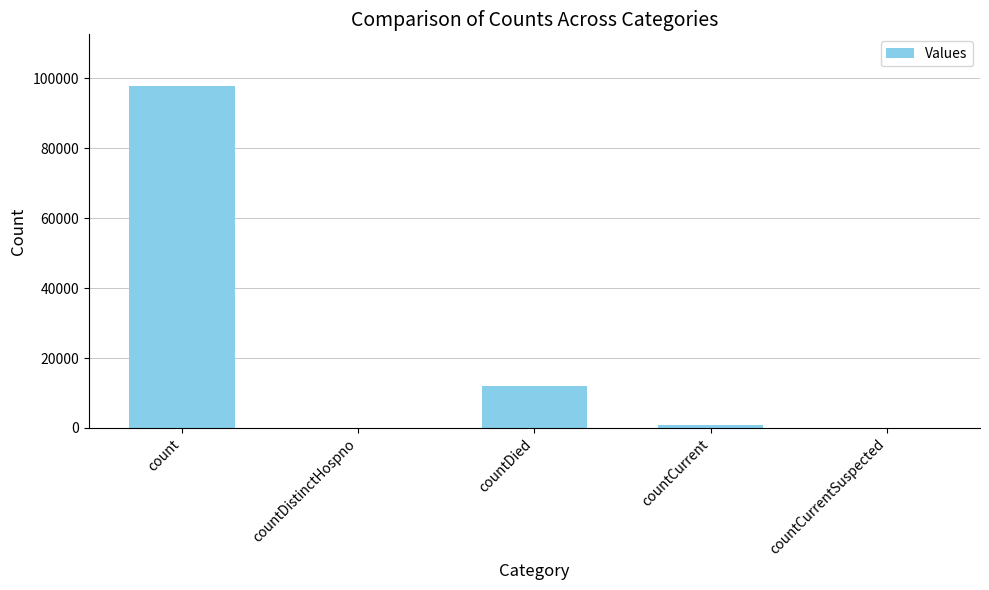

At which label is the value closest to 48970?

countDied